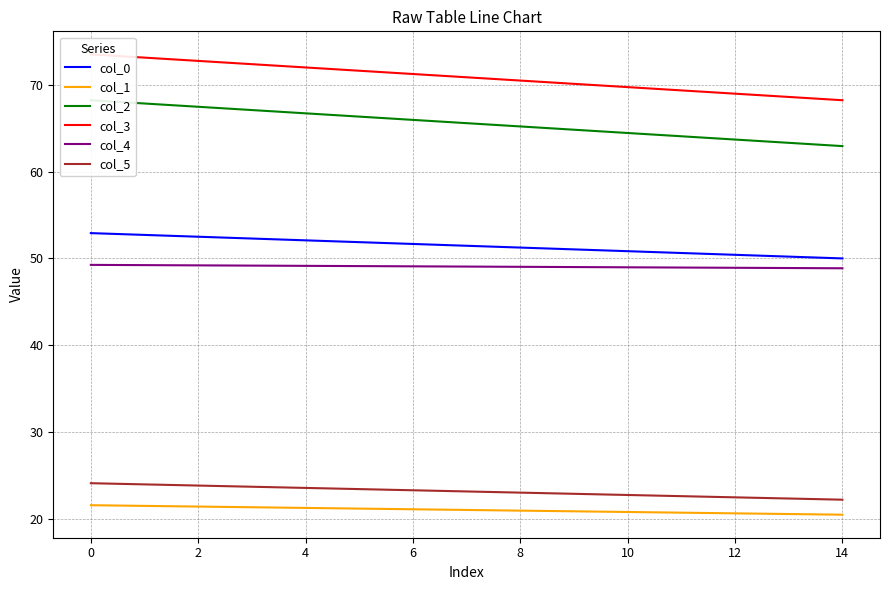

Reading left to right, what are all the values shown in this chart?

col_0: 52.9	52.7	52.5	52.3	52.1	51.9	51.7	51.4	51.2	51.0	50.8	50.6	50.4	50.2	50.0
col_1: 21.5	21.5	21.4	21.3	21.2	21.2	21.1	21.0	20.9	20.8	20.8	20.7	20.6	20.5	20.5
col_2: 68.2	67.8	67.5	67.1	66.7	66.3	65.9	65.6	65.2	64.8	64.4	64.1	63.7	63.3	62.9
col_3: 73.5	73.1	72.7	72.4	72.0	71.6	71.2	70.9	70.5	70.1	69.7	69.3	69.0	68.6	68.2
col_4: 49.2	49.2	49.2	49.2	49.1	49.1	49.1	49.0	49.0	49.0	49.0	48.9	48.9	48.9	48.8
col_5: 24.1	23.9	23.8	23.7	23.5	23.4	23.3	23.1	23.0	22.9	22.7	22.6	22.5	22.3	22.2